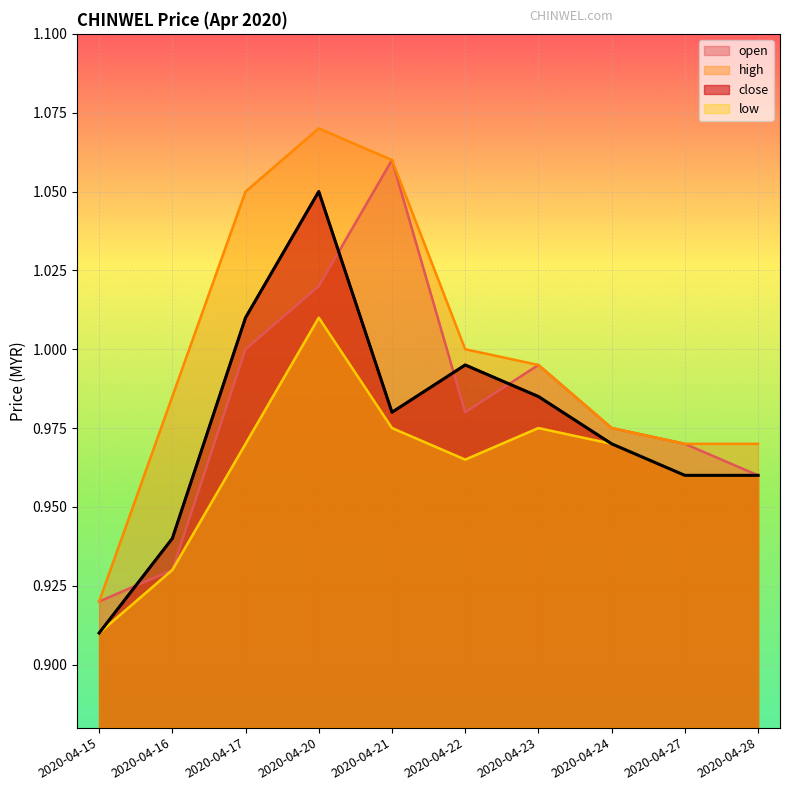

Which series has the largest total across all categories?

high